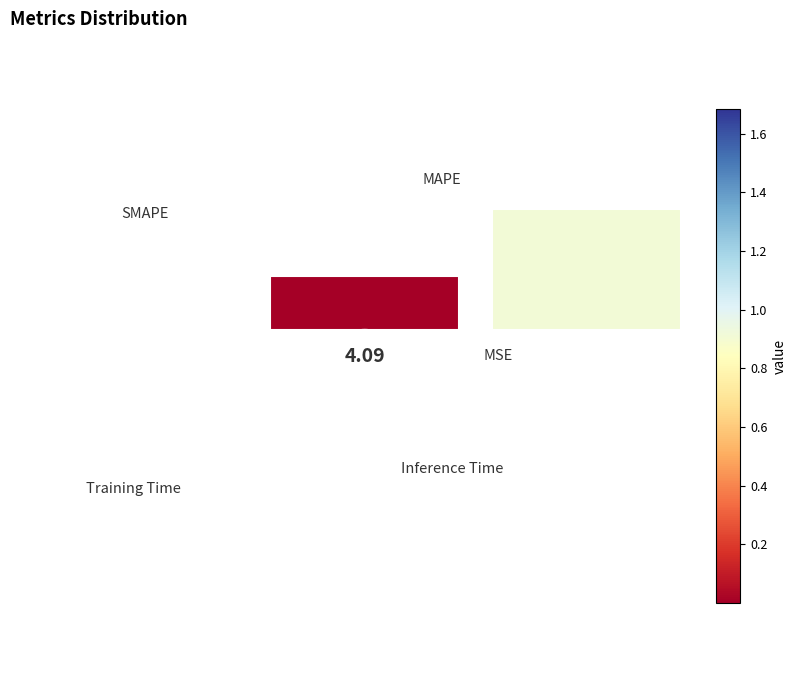

Which slice is the smallest?

MSE